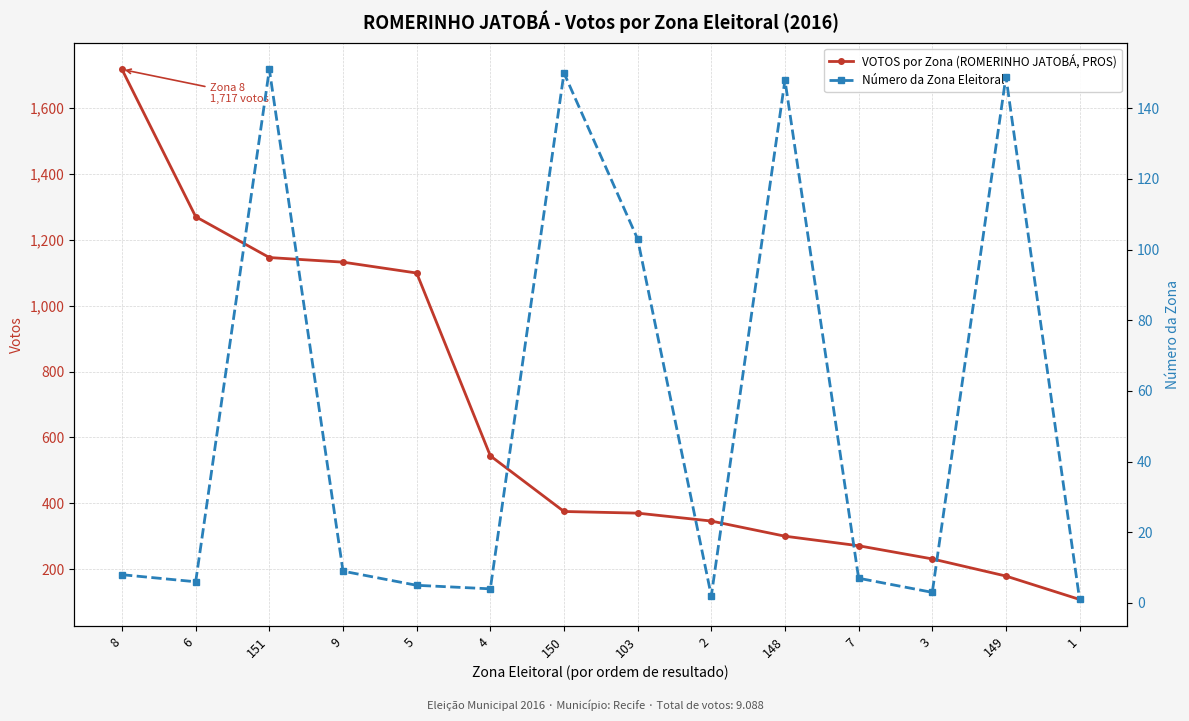

At which label does VOTOS por Zona (ROMERINHO JATOBÁ, PROS) first exceed 375?

8